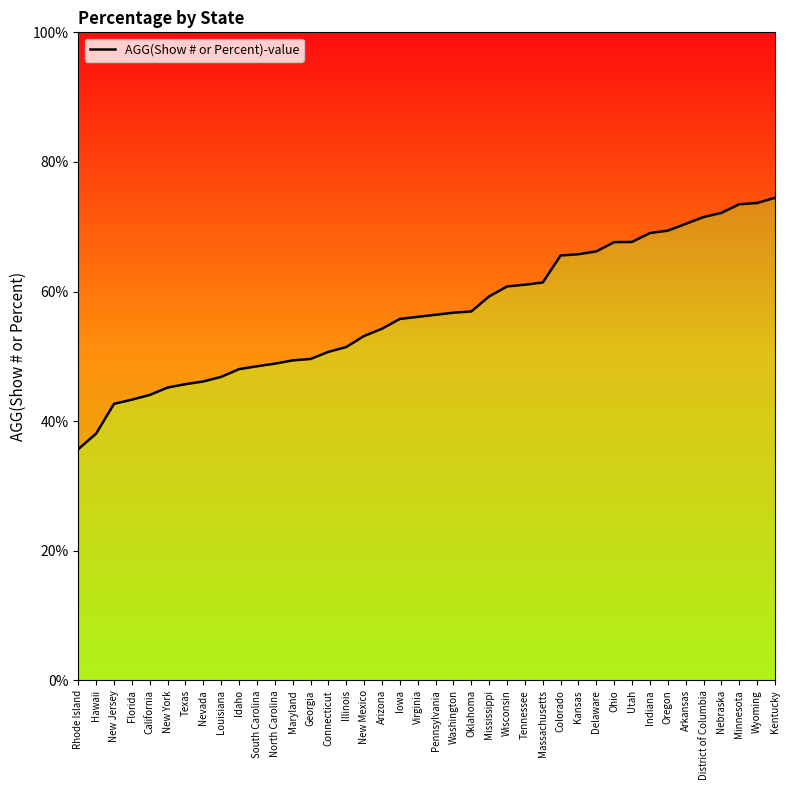

What is the sum of the values at Texas and Washington?

102.5